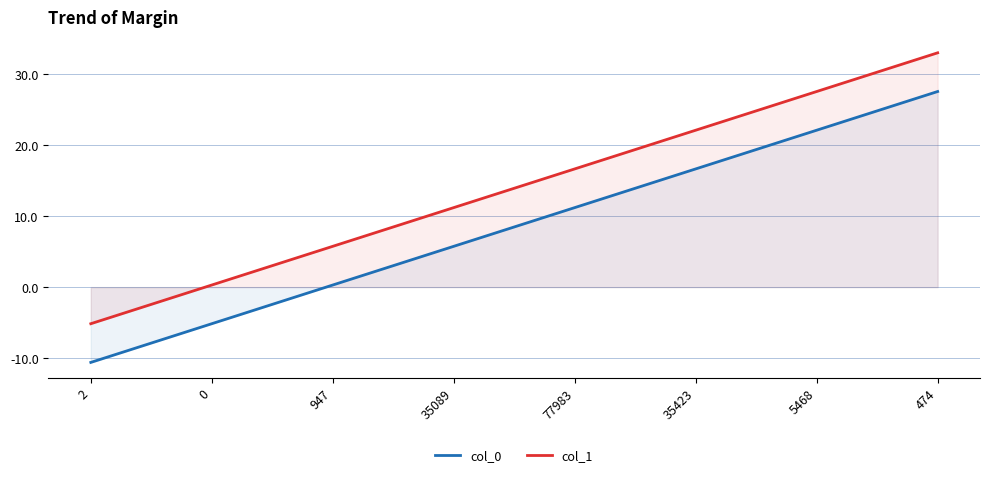

Where does the col_1 series first go above 16?

77983